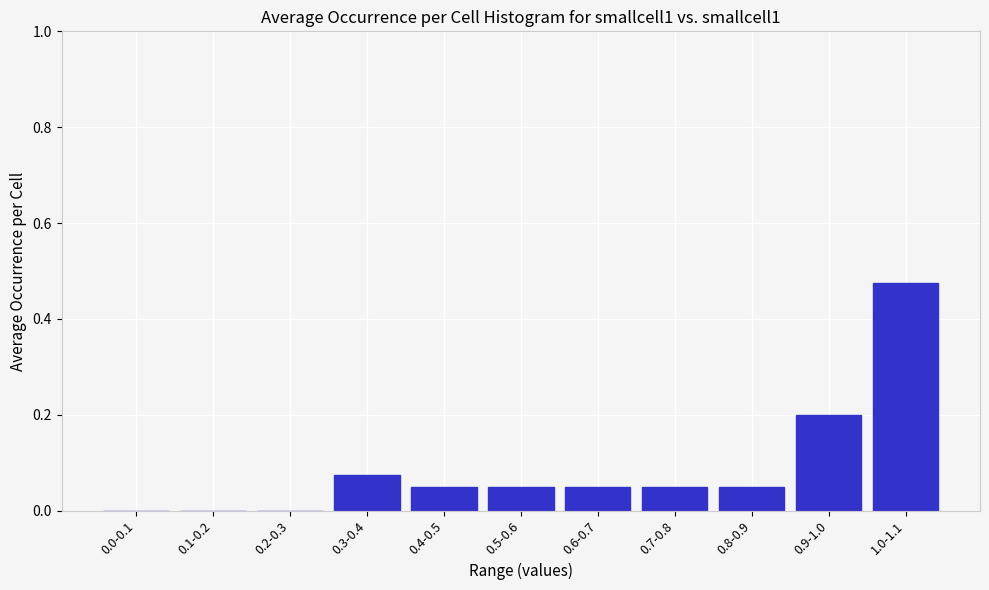

Which has a higher value, 0.6-0.7 or 0.3-0.4?

0.3-0.4